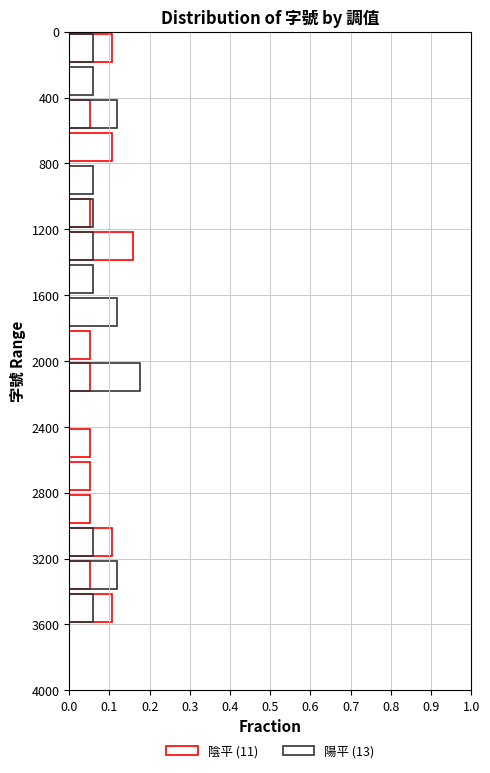

True or false: 陰平 (11) has a value of 0.1 at 0.6.

False